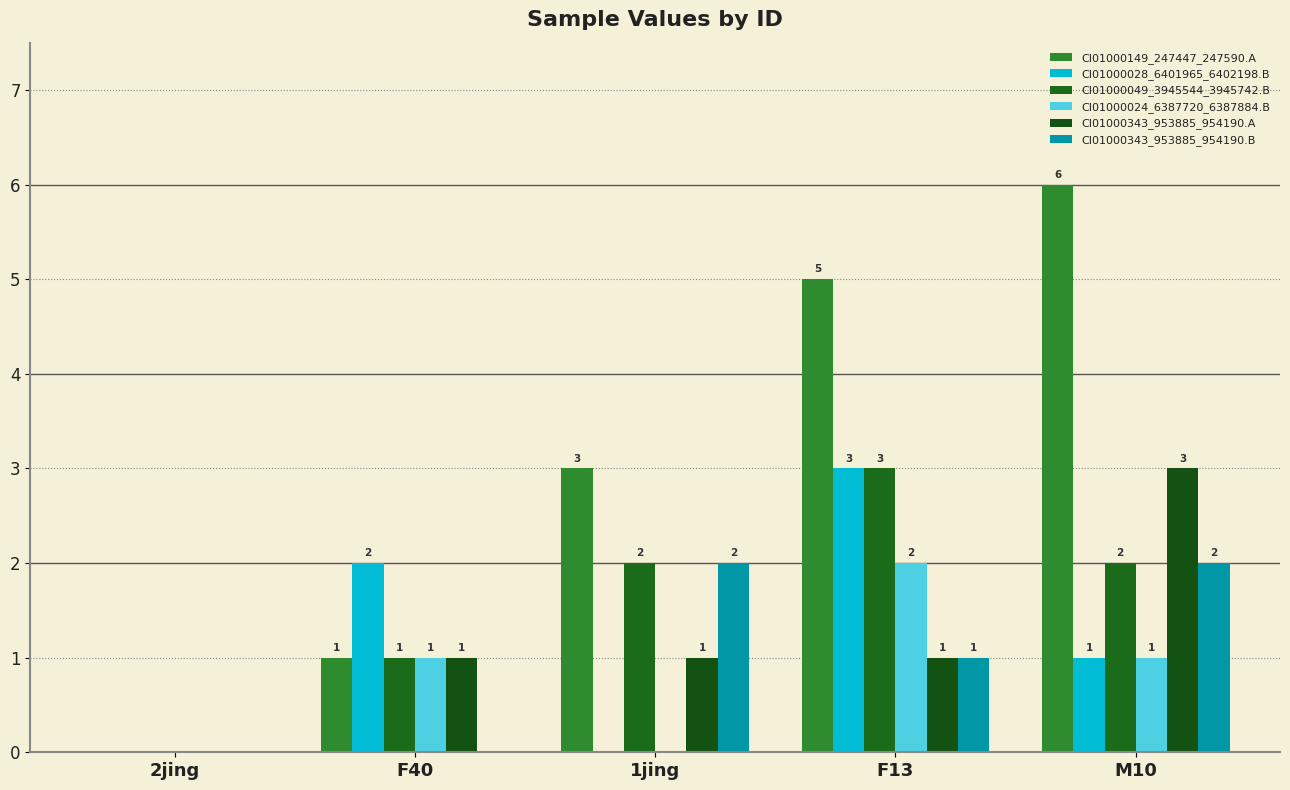

Where is CI01000343_953885_954190.B nearest to the value 1?

F13